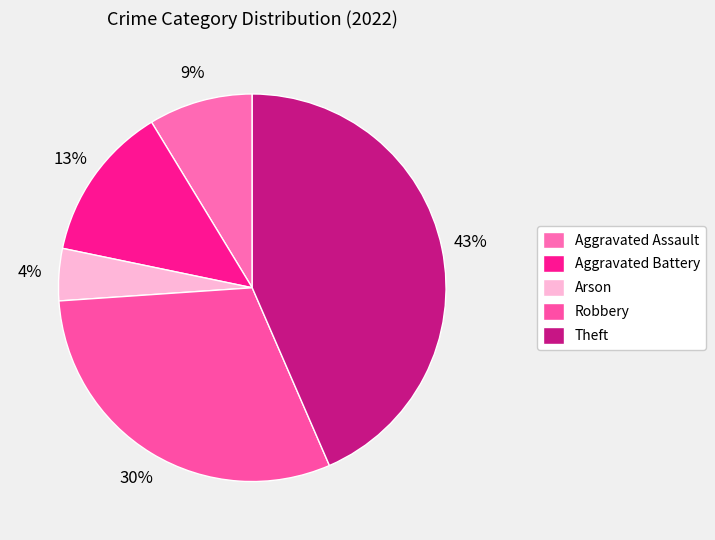

How many slices are in this pie chart?

5